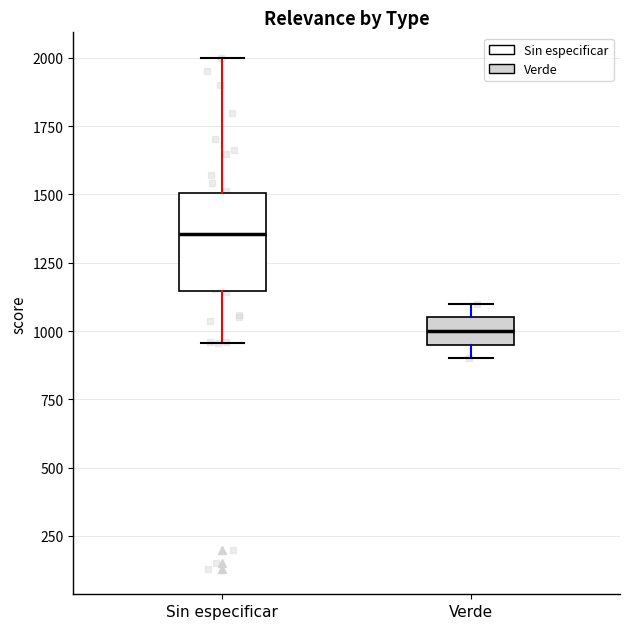

Reading left to right, read every box against the y-axis: the position of its median line, the range the box covers, and the ends of its whiskers. The values are not printed on the chart, so give them approximately, as read against the axis.

Sin especificar: median 1350, box 1150 to 1500, whiskers 950 to 2000
Verde: median 1000, box 950 to 1050, whiskers 900 to 1100